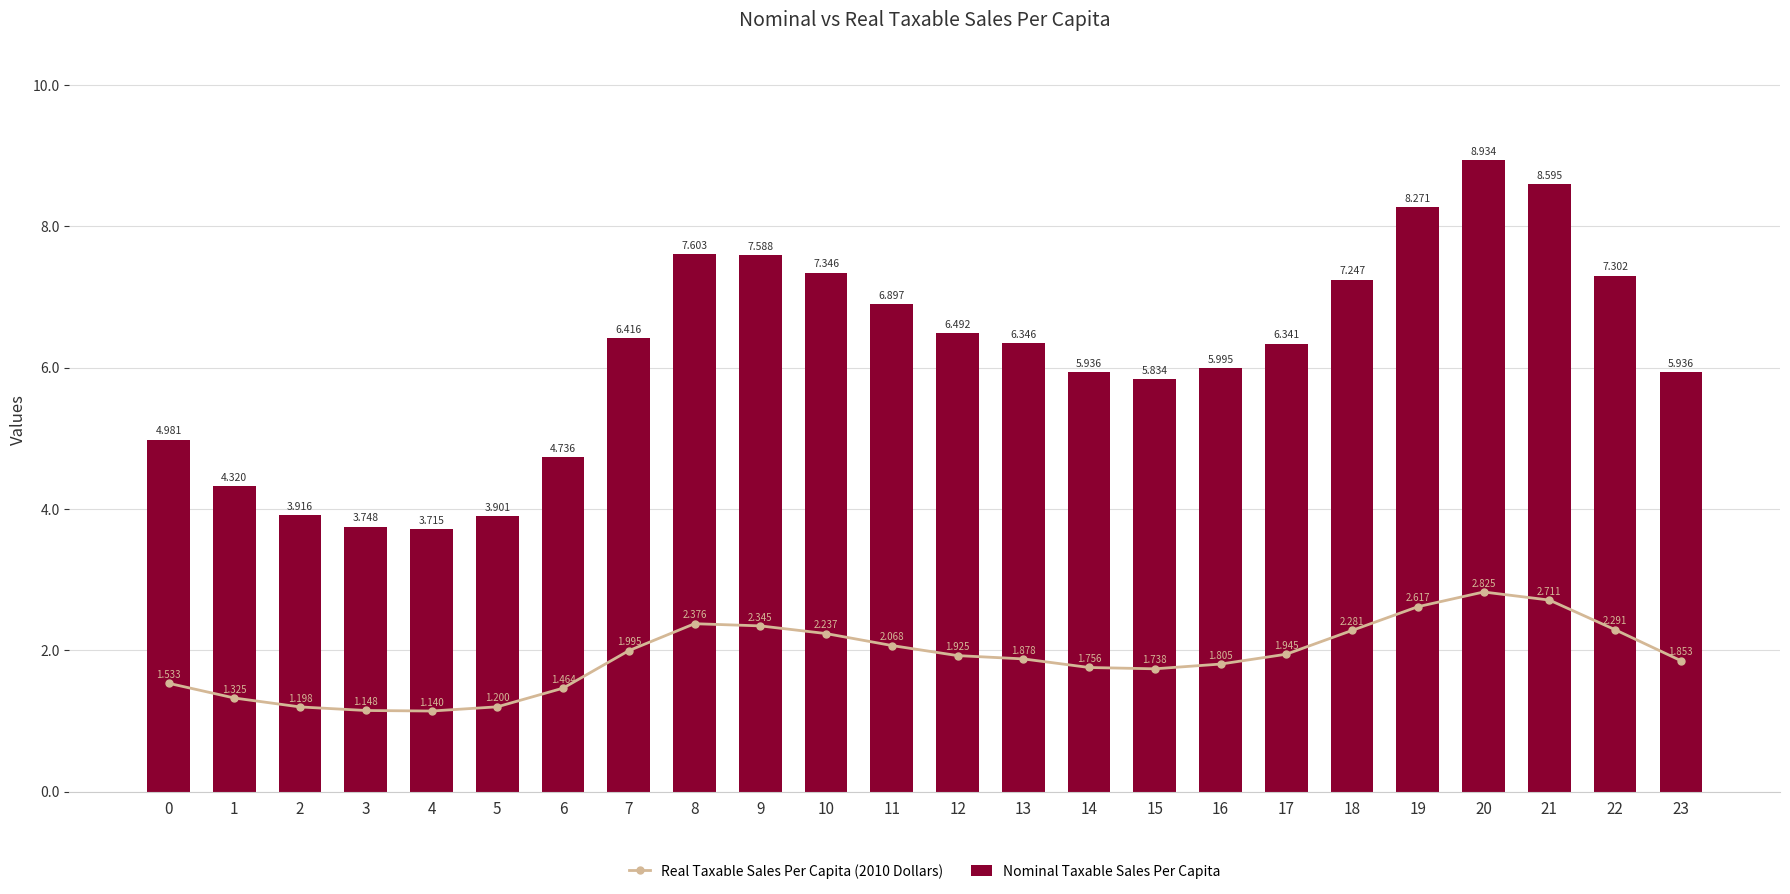

Reading right to left, transcribe all the data shown in this chart.

Real Taxable Sales Per Capita (2010 Dollars): 1.9	2.3	2.7	2.8	2.6	2.3	1.9	1.8	1.7	1.8	1.9	1.9	2.1	2.2	2.3	2.4	2.0	1.5	1.2	1.1	1.1	1.2	1.3	1.5
Nominal Taxable Sales Per Capita: 5.9	7.3	8.6	8.9	8.3	7.2	6.3	6.0	5.8	5.9	6.3	6.5	6.9	7.3	7.6	7.6	6.4	4.7	3.9	3.7	3.7	3.9	4.3	5.0